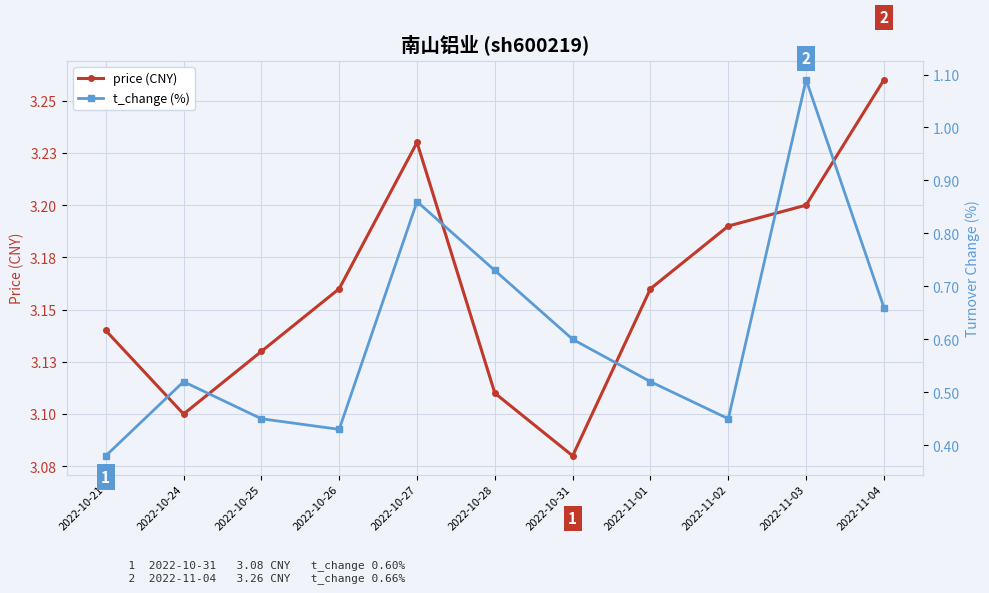

Which series has the widest spread of values?

t_change (%)